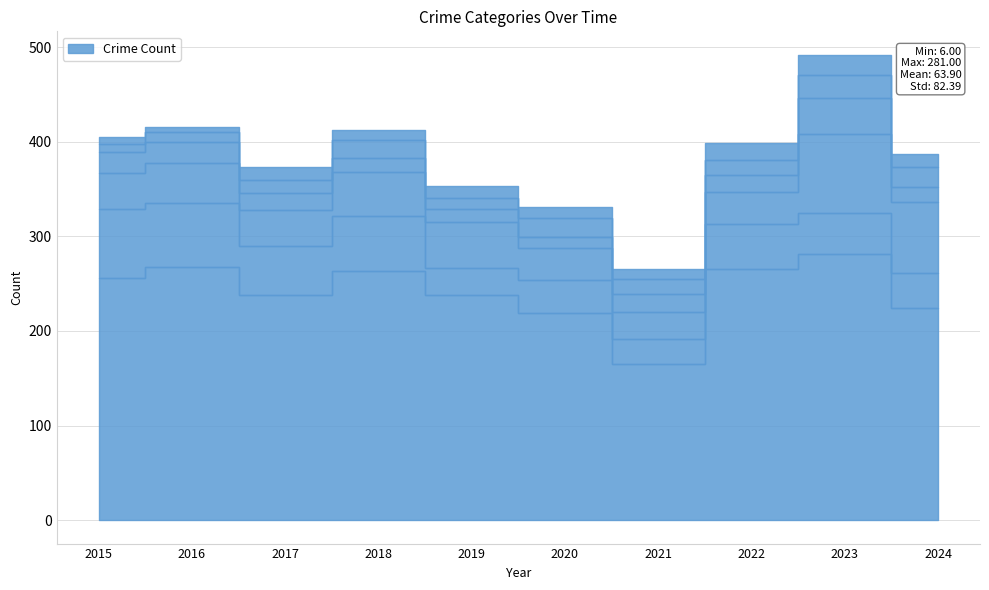

The Aggravated Assault series shows 32 at 2024. True or false?

False